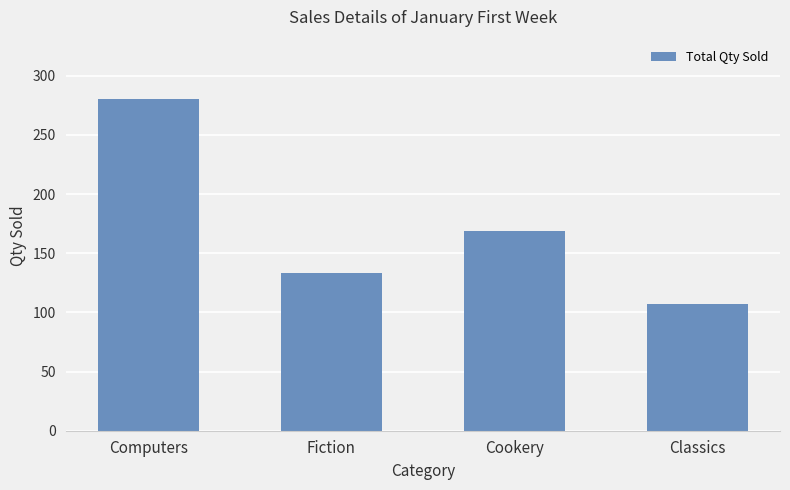

Which category has the highest value across all series?

Computers